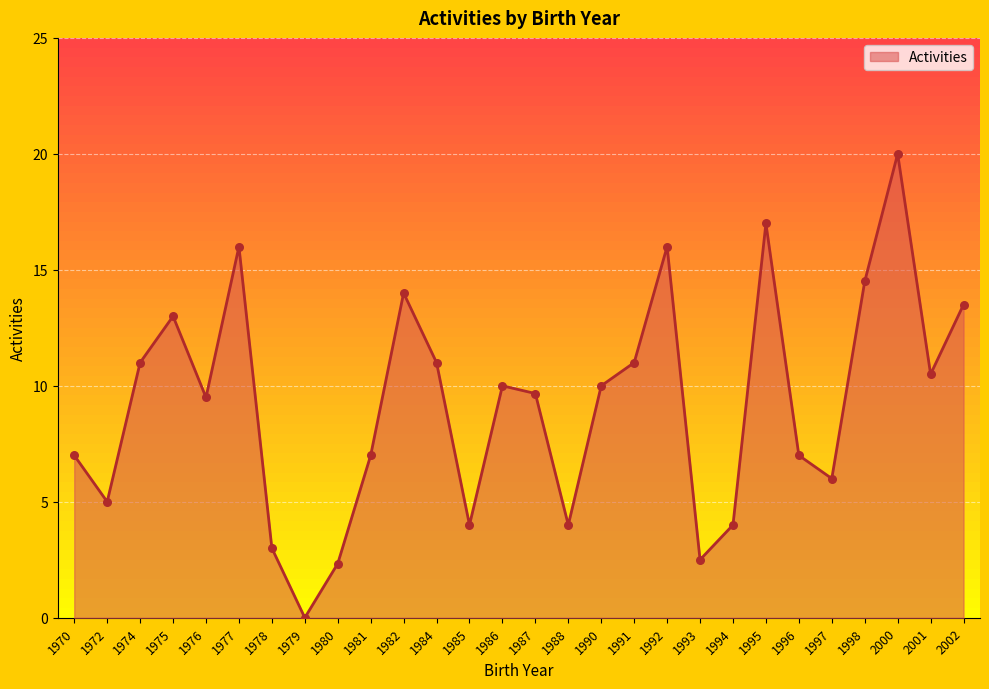

What is the ratio of the value at 1976 to the value at 1998?

0.7